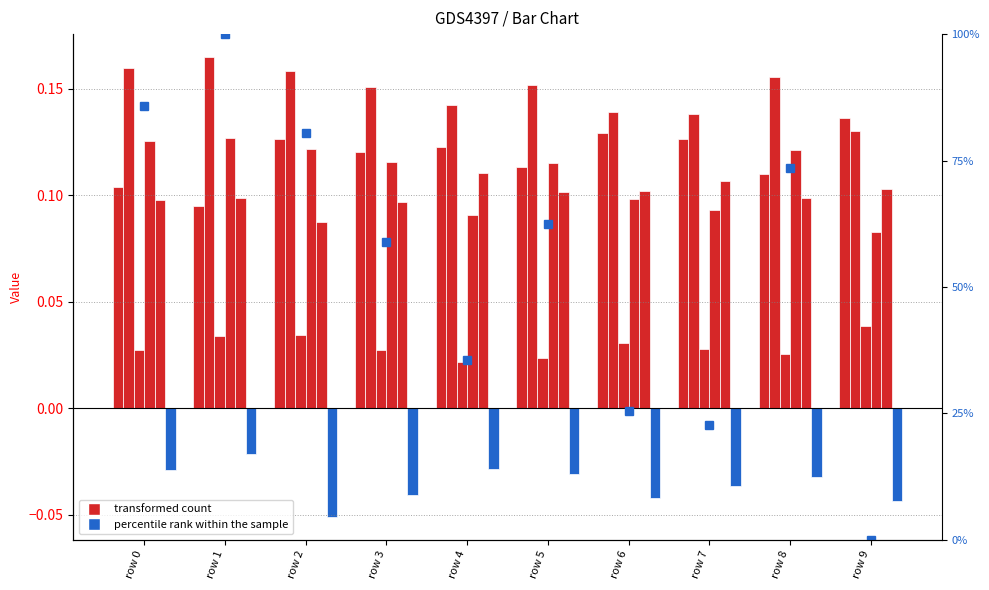

How many bars are there in total?

60